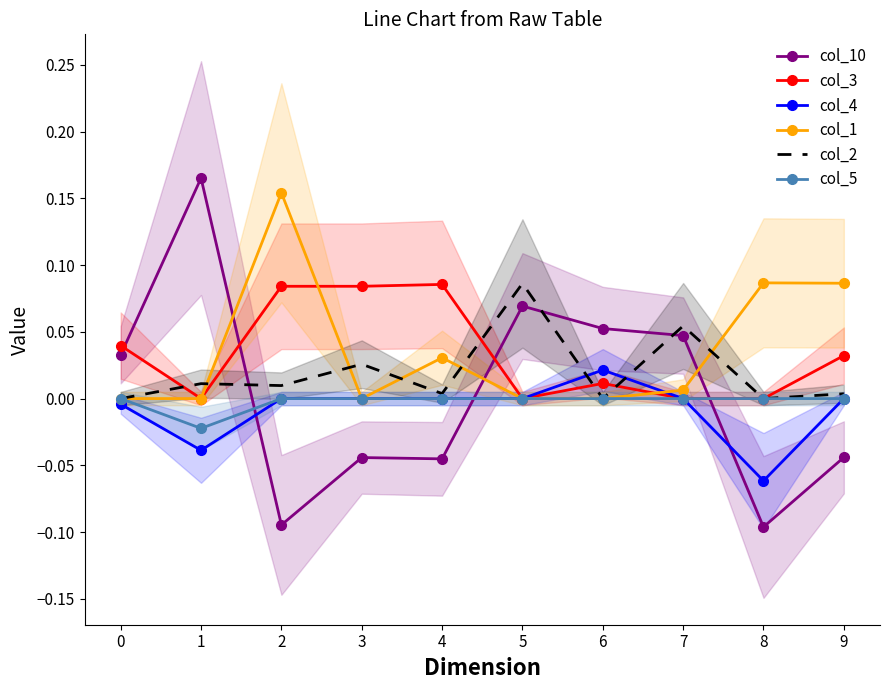

Rank the series by their maximum value, from lowest to highest.

col_5, col_4, col_3, col_2, col_1, col_10